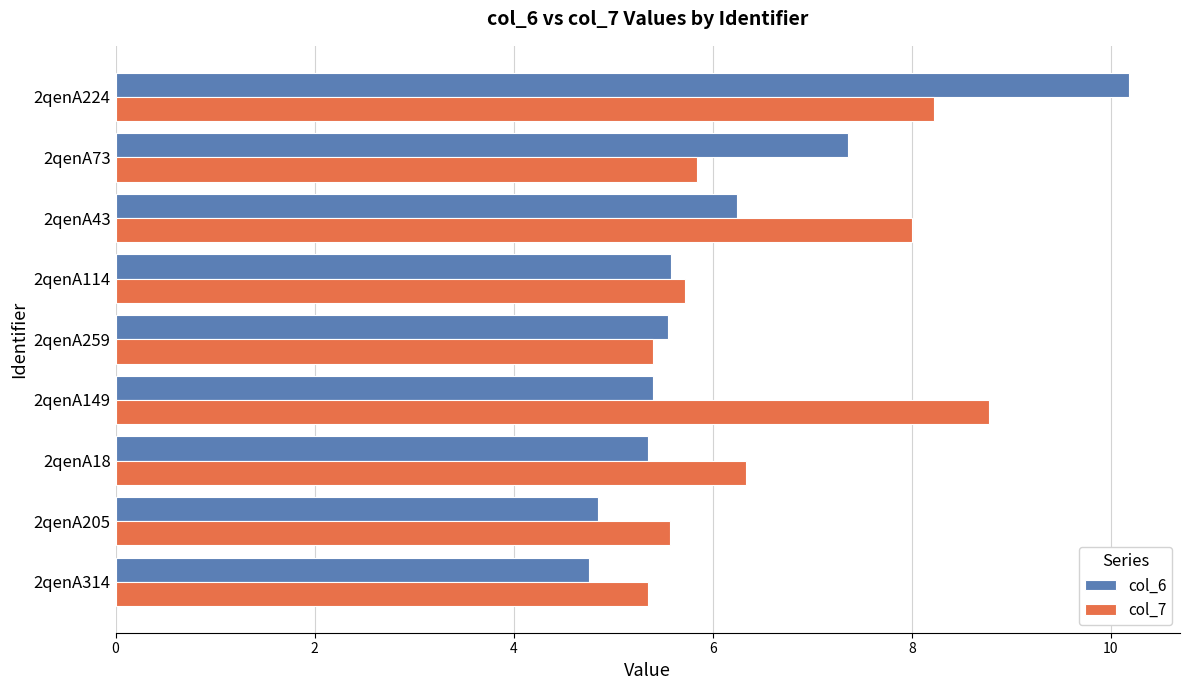

Which series has the largest range (max minus min)?

col_6